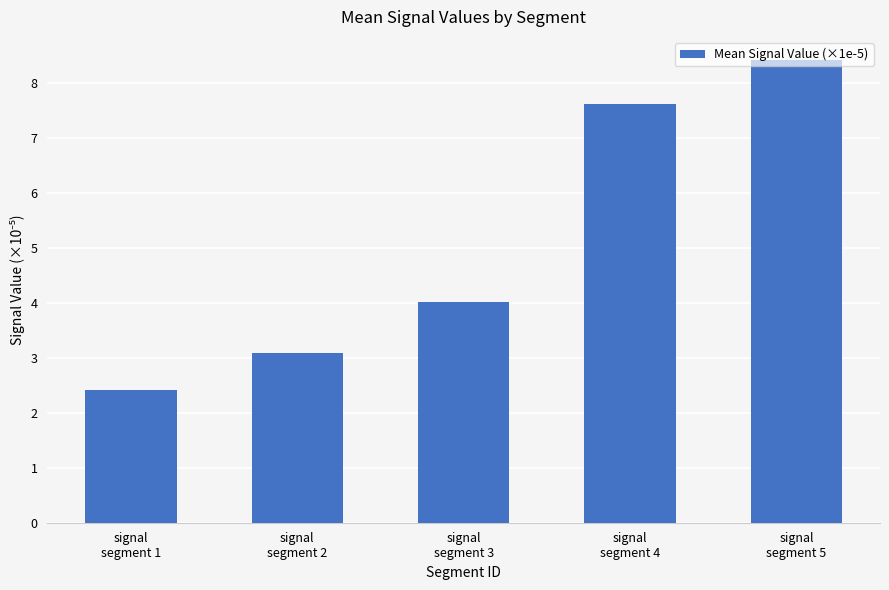

True or false: the data shows 3.1 at signal
segment 2.

True